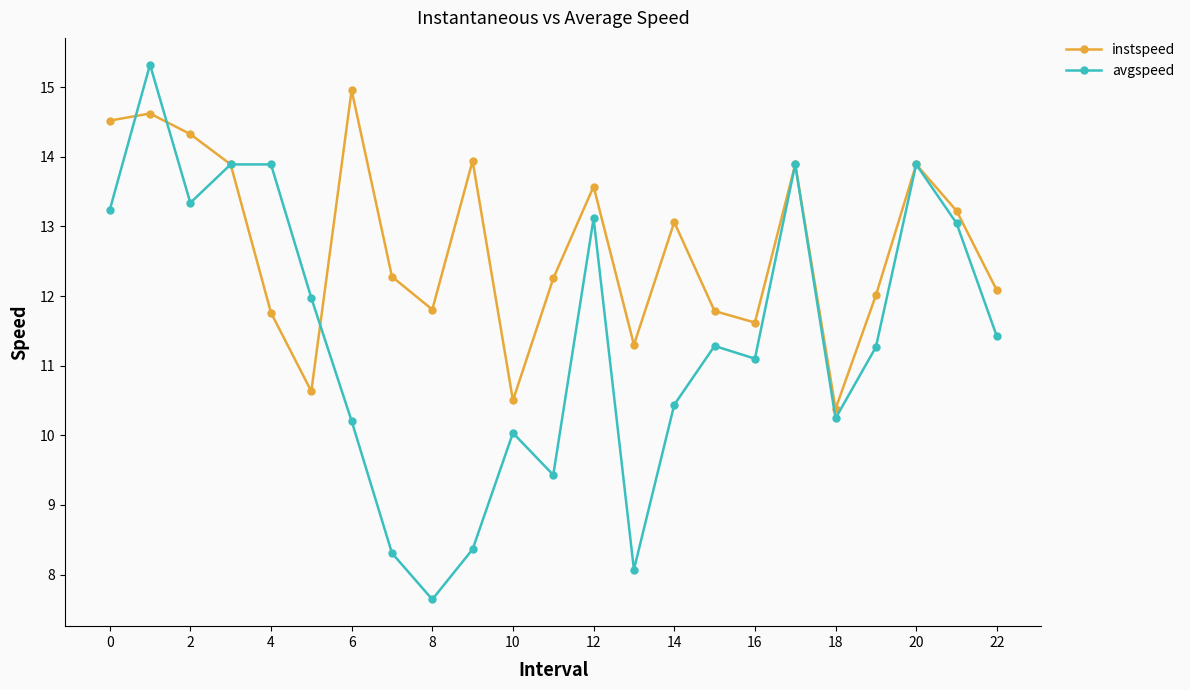

Rank the series by their average value, from highest to lowest.

instspeed, avgspeed